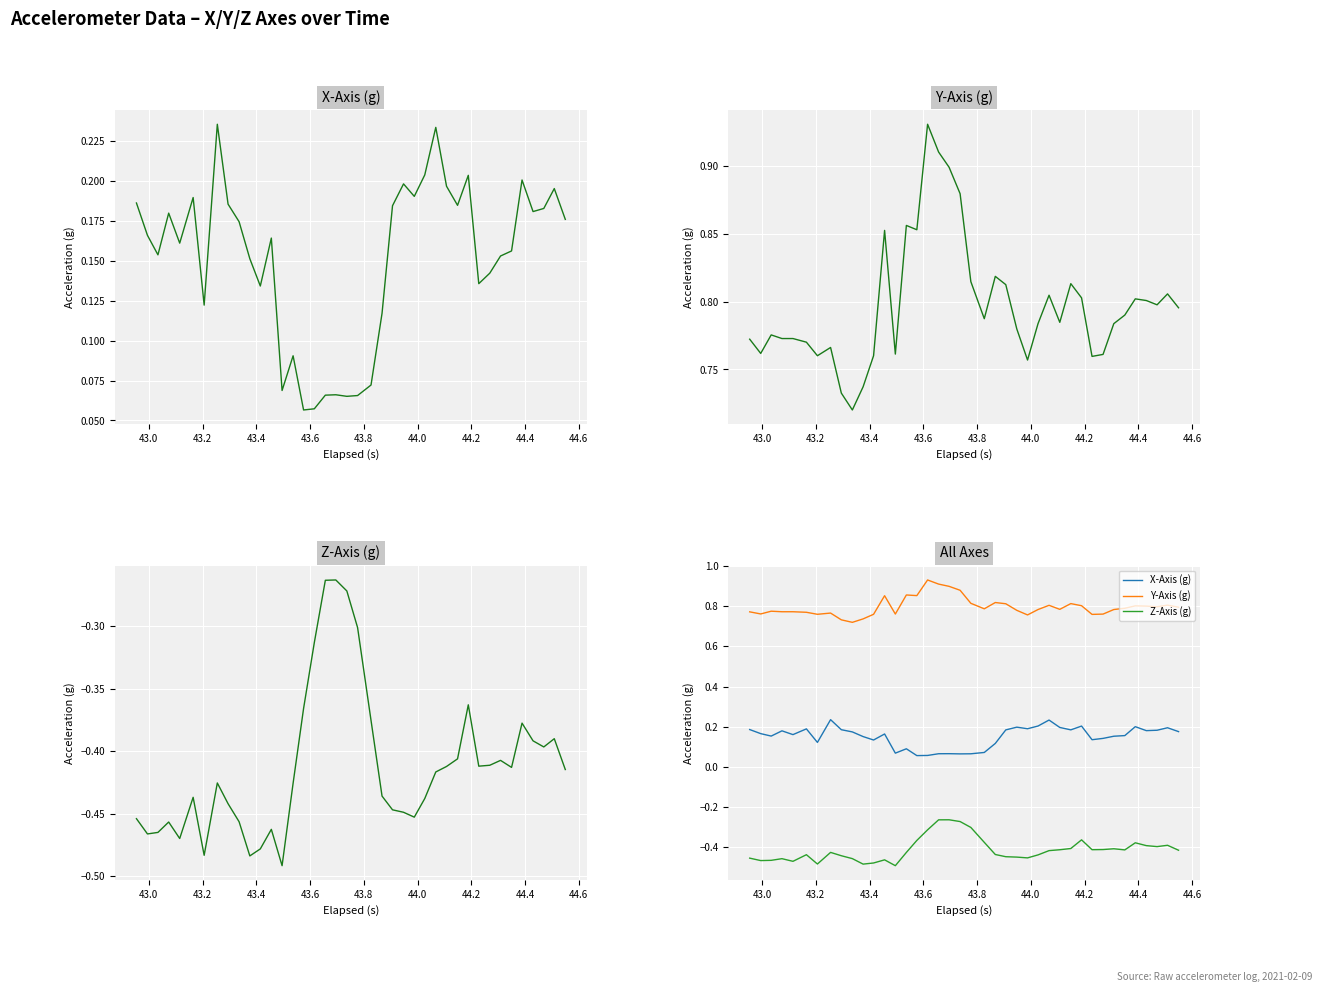

True or false: X-Axis (g) has more than 2 interior local peaks.

True